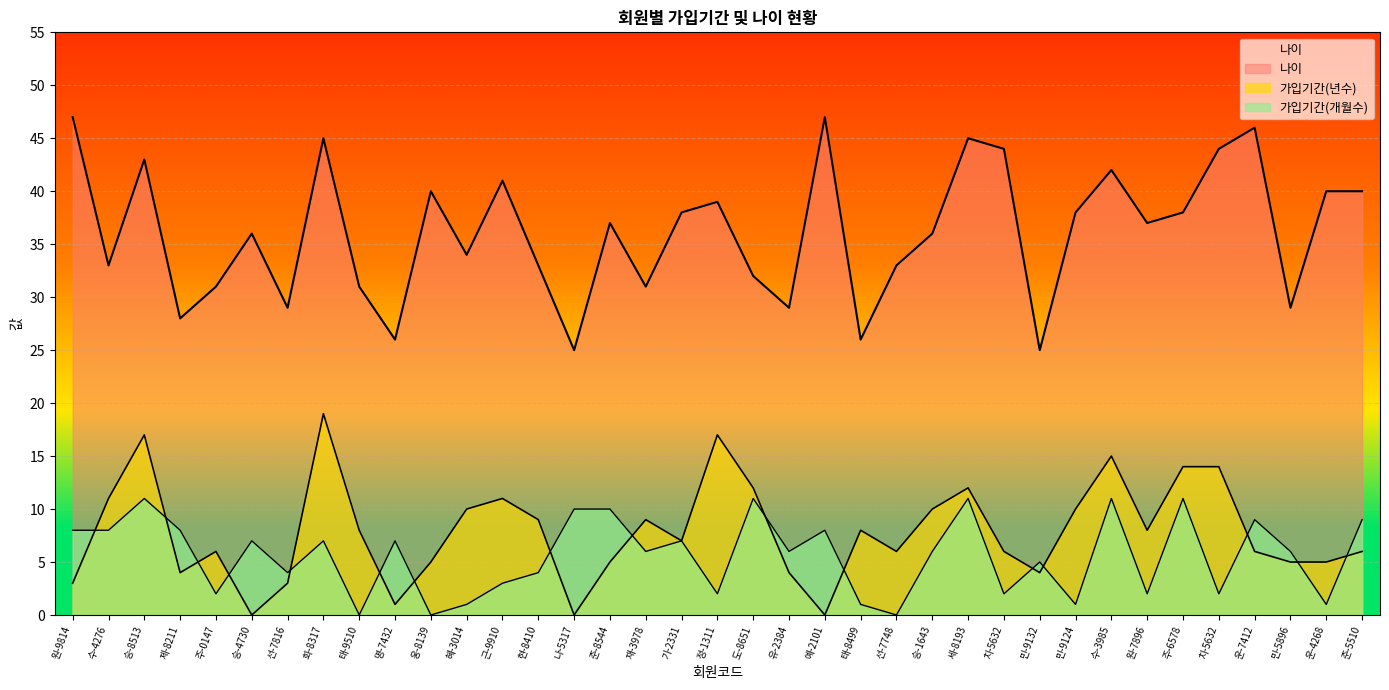

Read the 가입기간(년수) value at 원-7896, to the nearest 5.

10